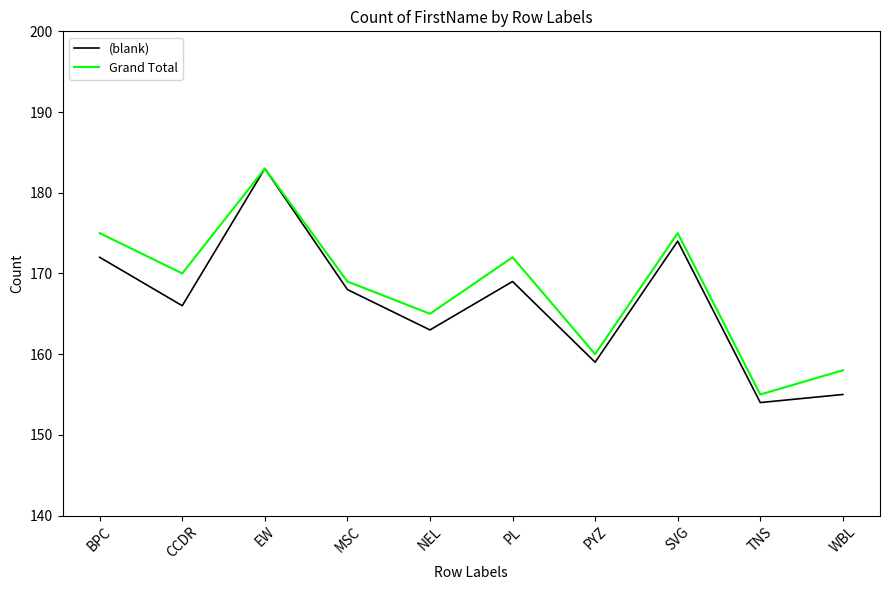

Which series has the widest spread of values?

(blank)